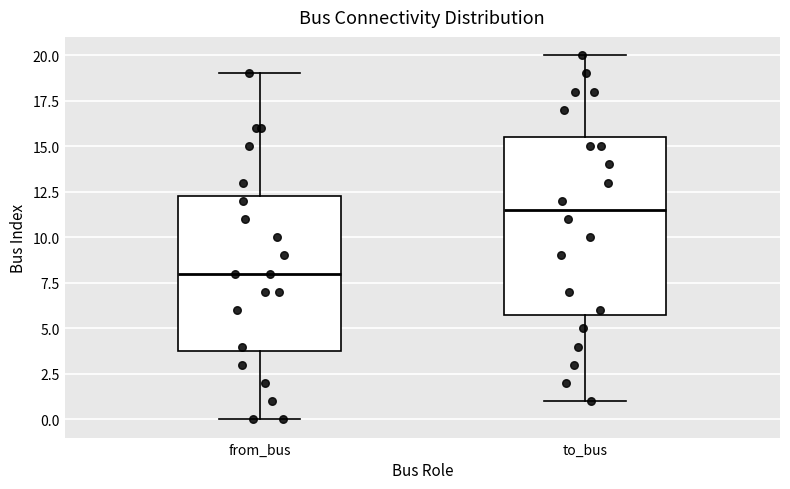

Comparing the boxes themselves (not the whiskers), which one is the tallest?

to_bus